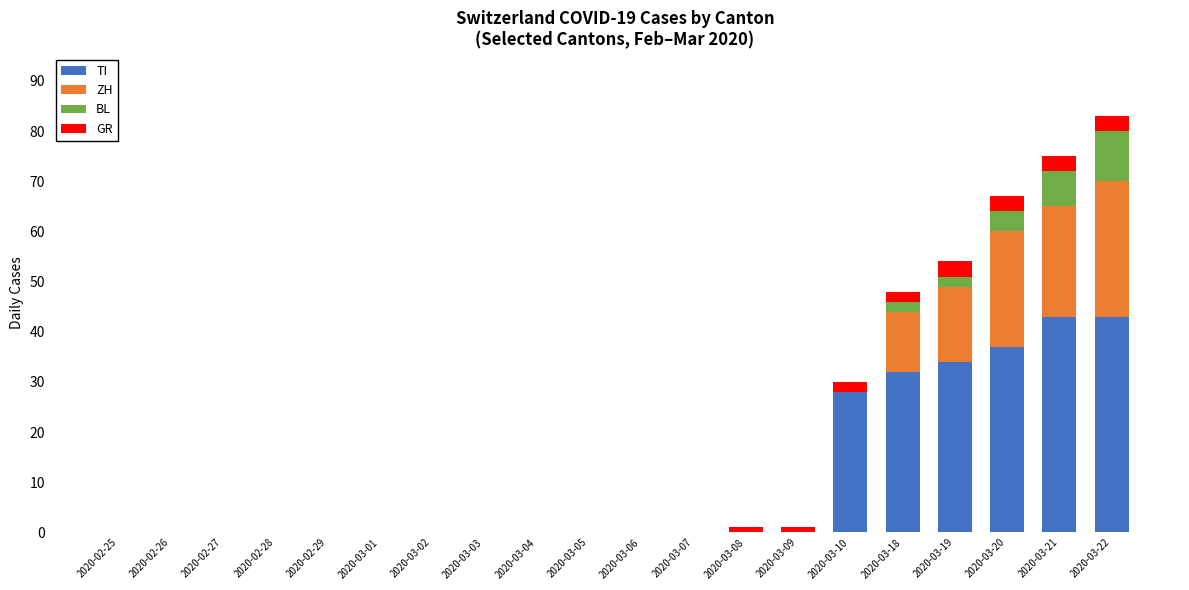

What is the maximum value for TI?

43